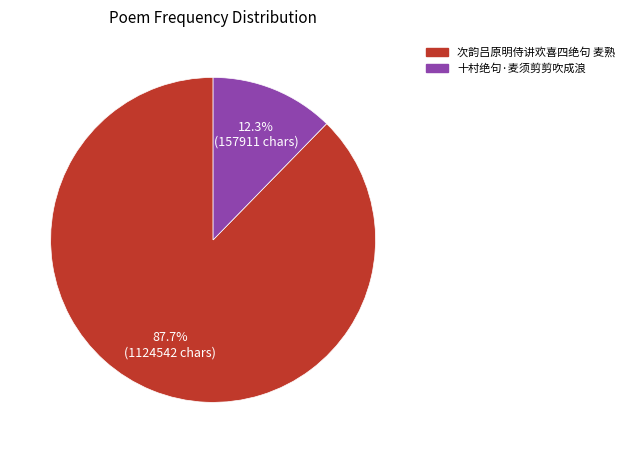

To the nearest percent, what is the average slice percentage?

50%